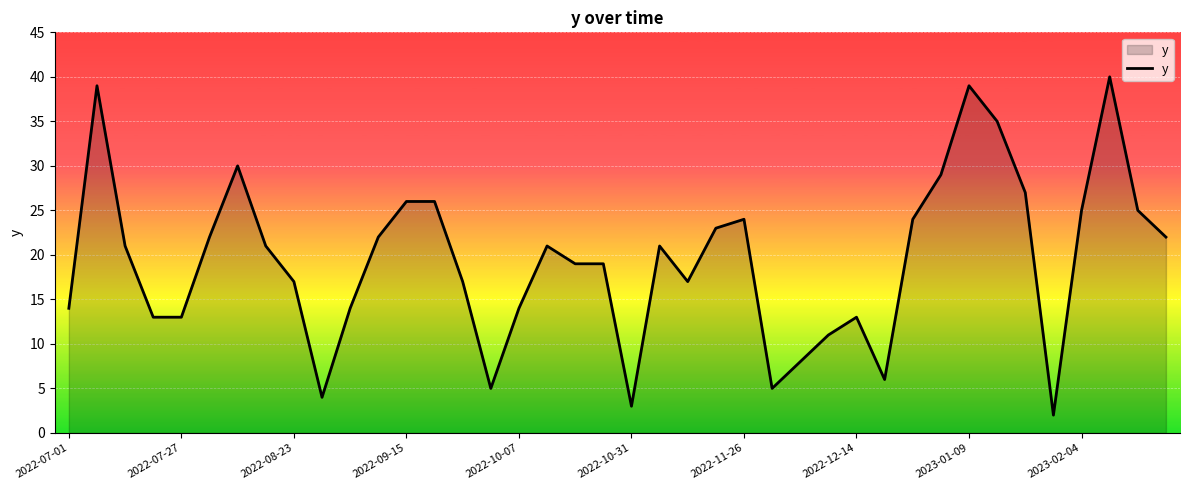

What is the greatest value displayed?

40